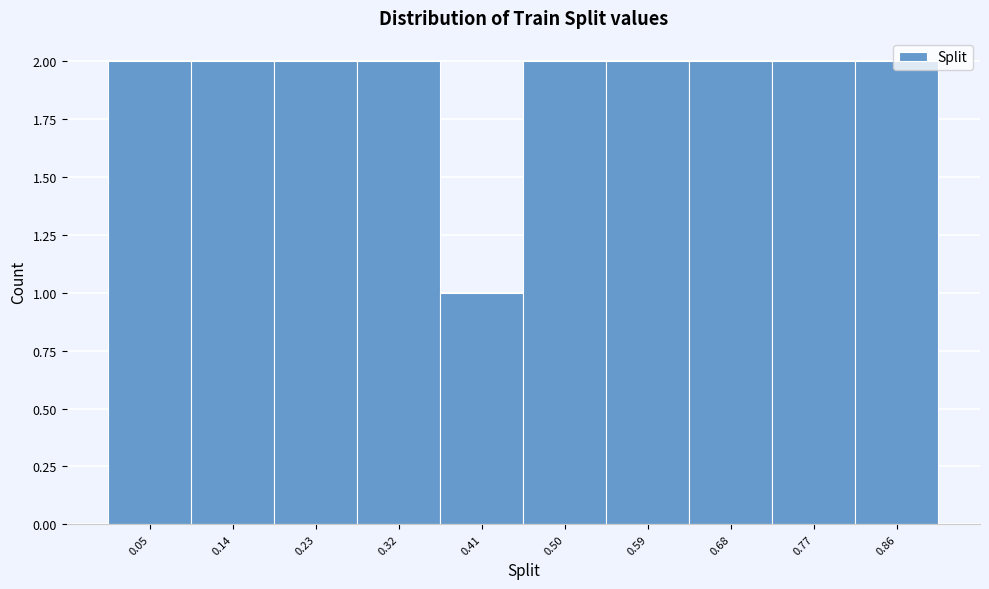

What is the sum of the values at 0.23 and 0.59?

4